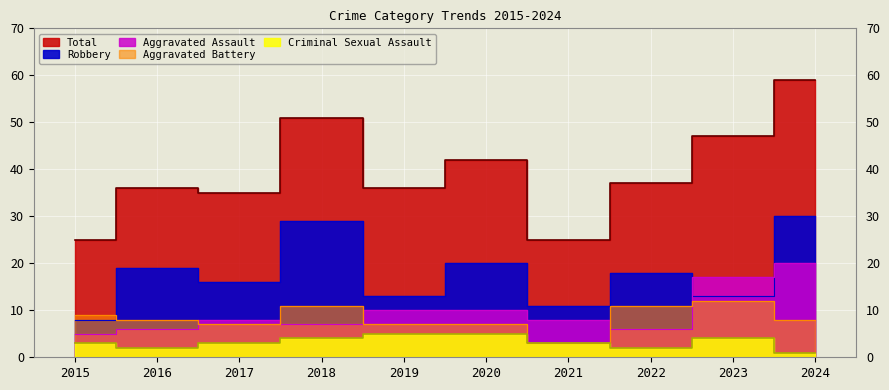

True or false: Total and Aggravated Assault cross at least once.

False